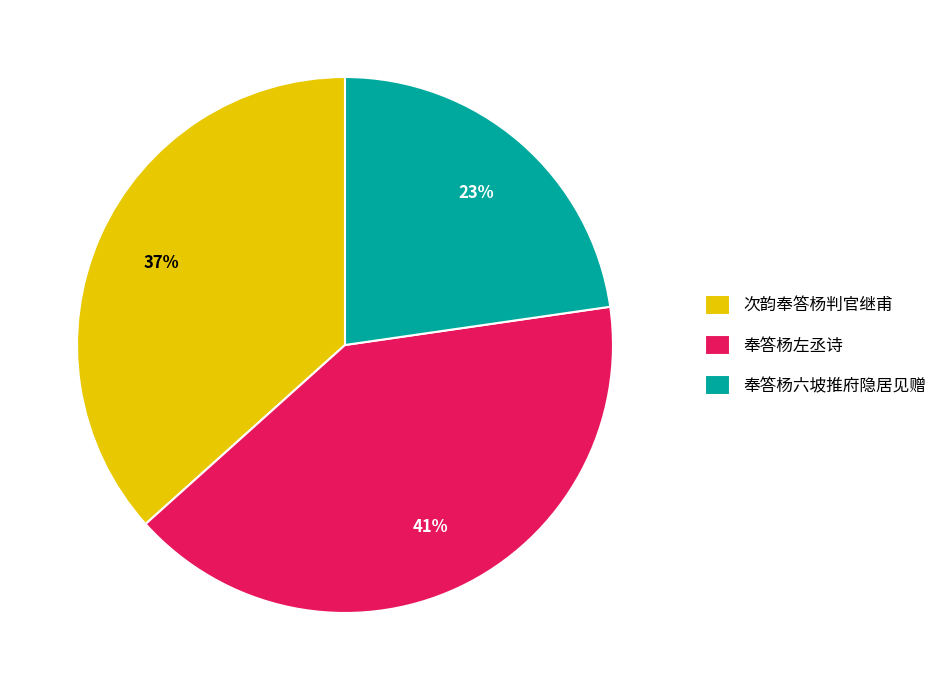

Is the sum of 次韵奉答杨判官继甫 and 奉答杨六坡推府隐居见赠 greater than half?

Yes